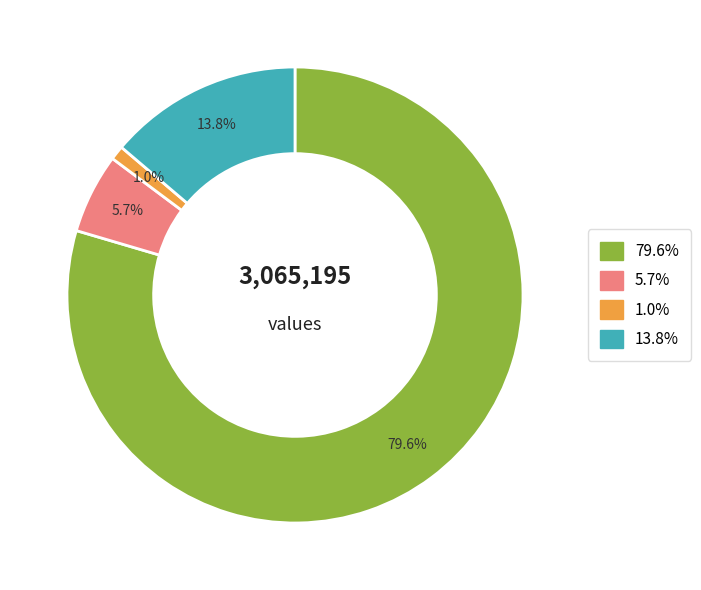

How many slices are in this pie chart?

4